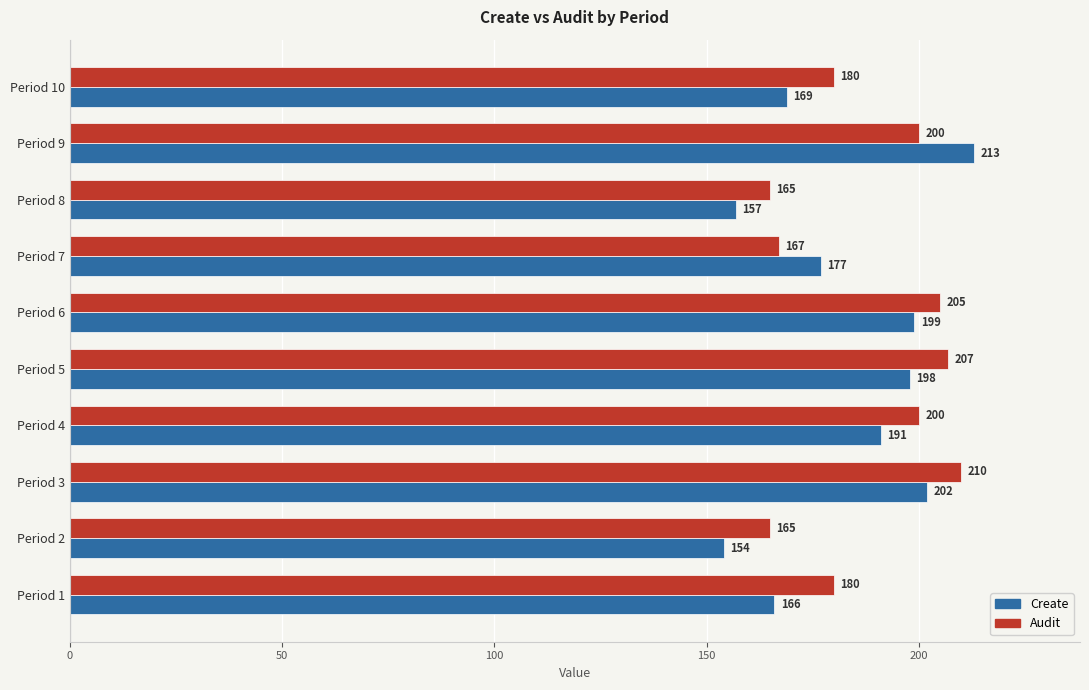

At which label is Create closest to 183?

Period 7